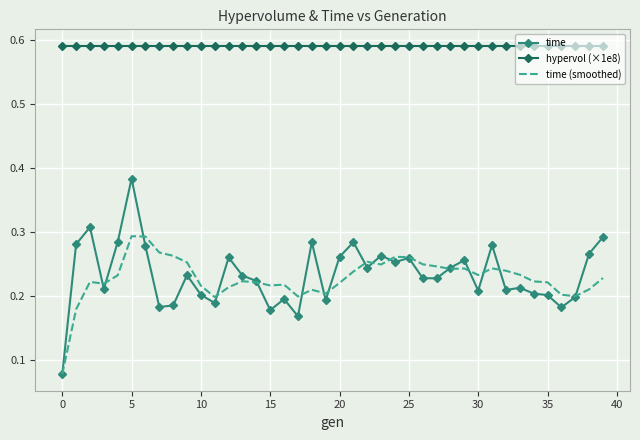

True or false: time (smoothed) and hypervol (×1e8) cross at least once.

False